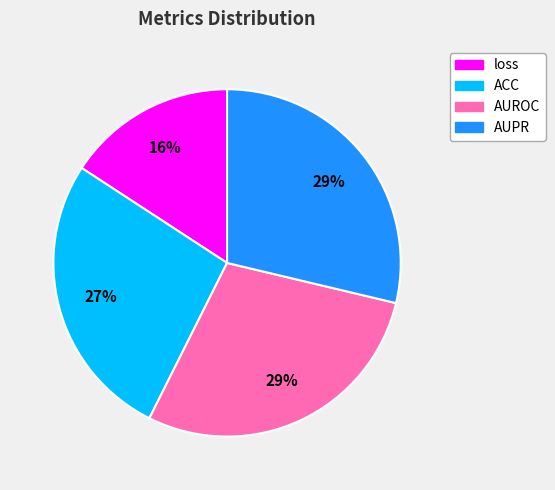

To the nearest percent, what is the combined percentage of AUPR and loss?

45%